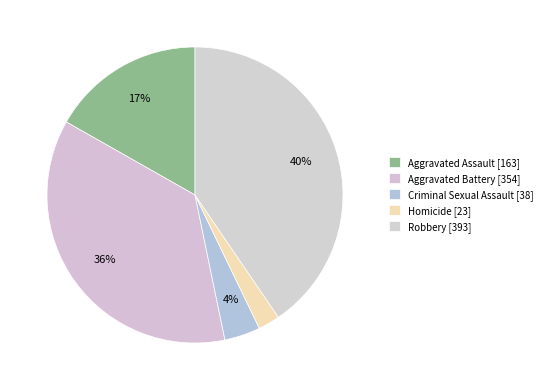

How many segments does this pie chart have?

5